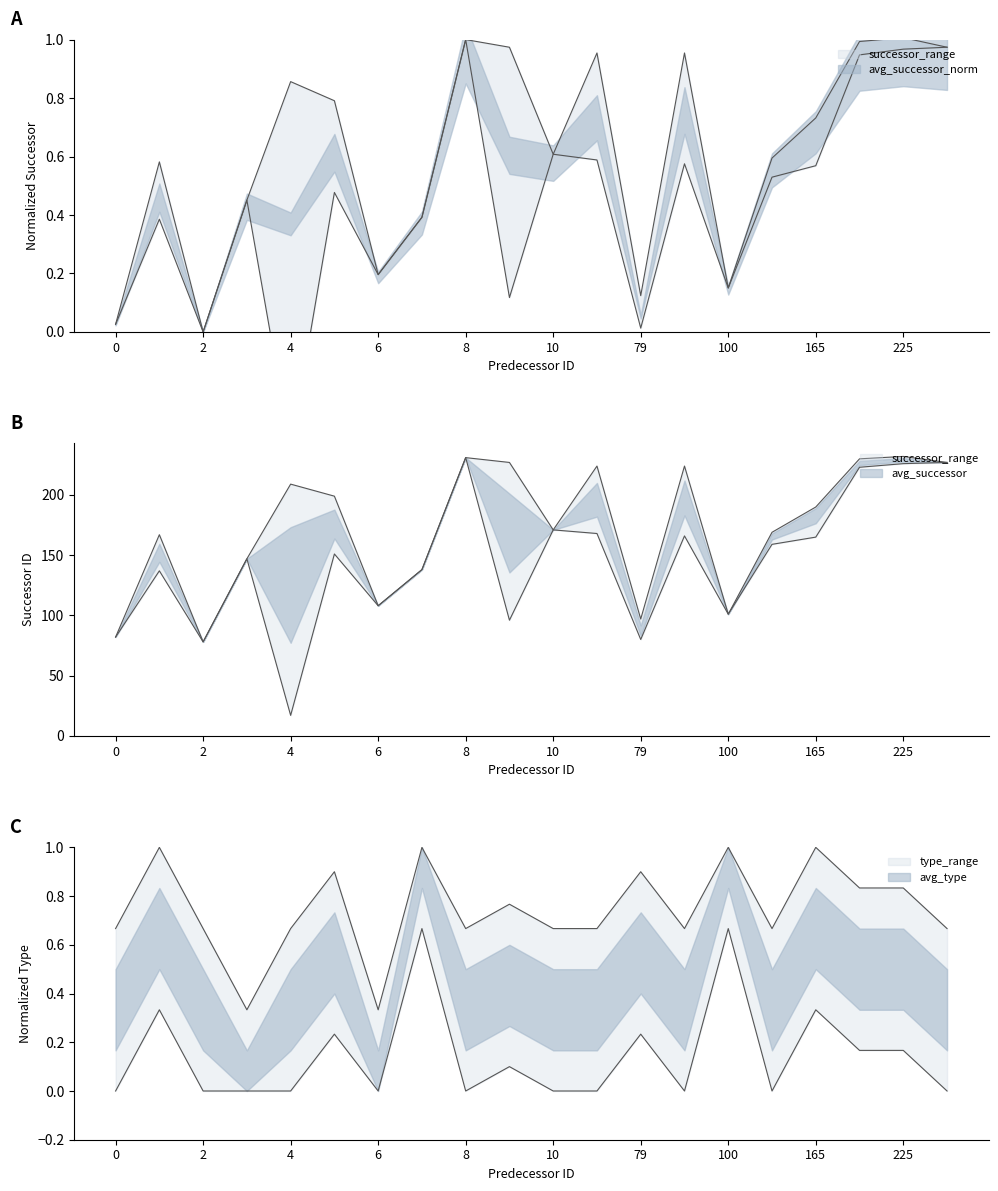

What is the spread (max minus min) of values at 83?

0.4